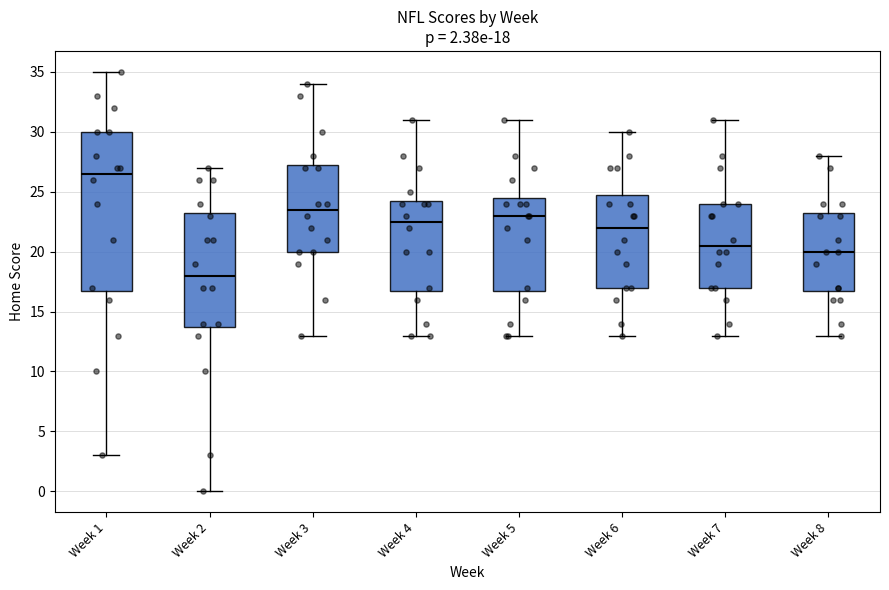

Which box's median line is the lowest?

Week 2